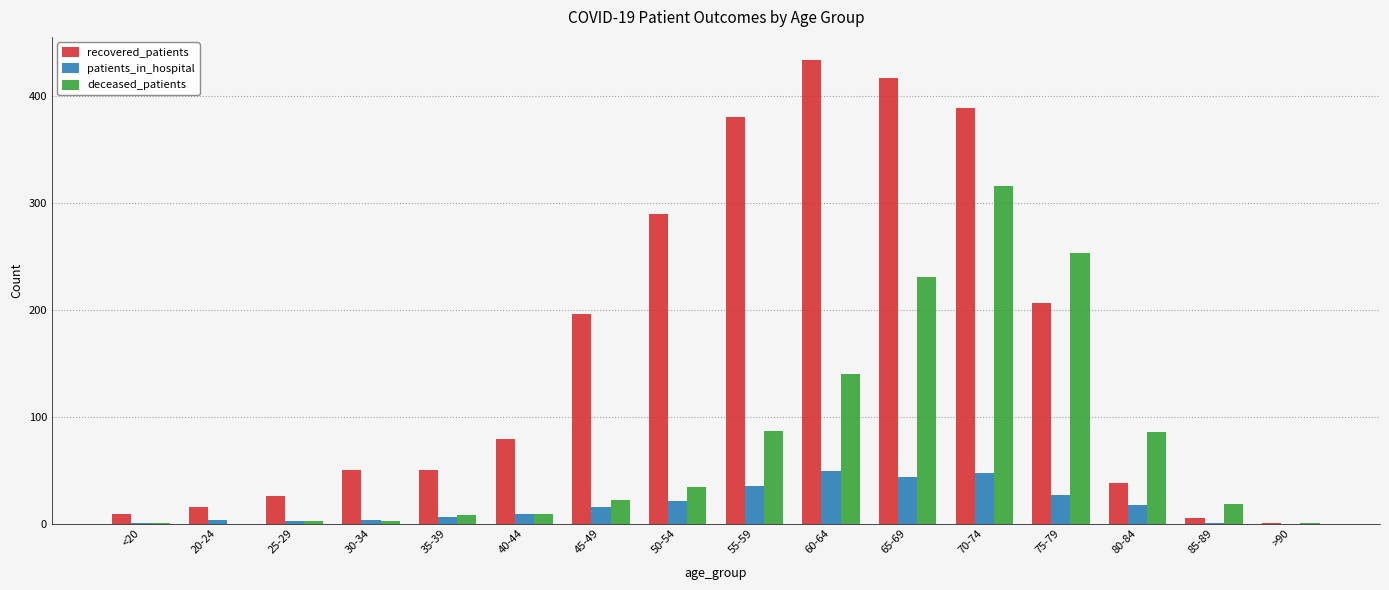

At which label is deceased_patients closest to 158?

60-64